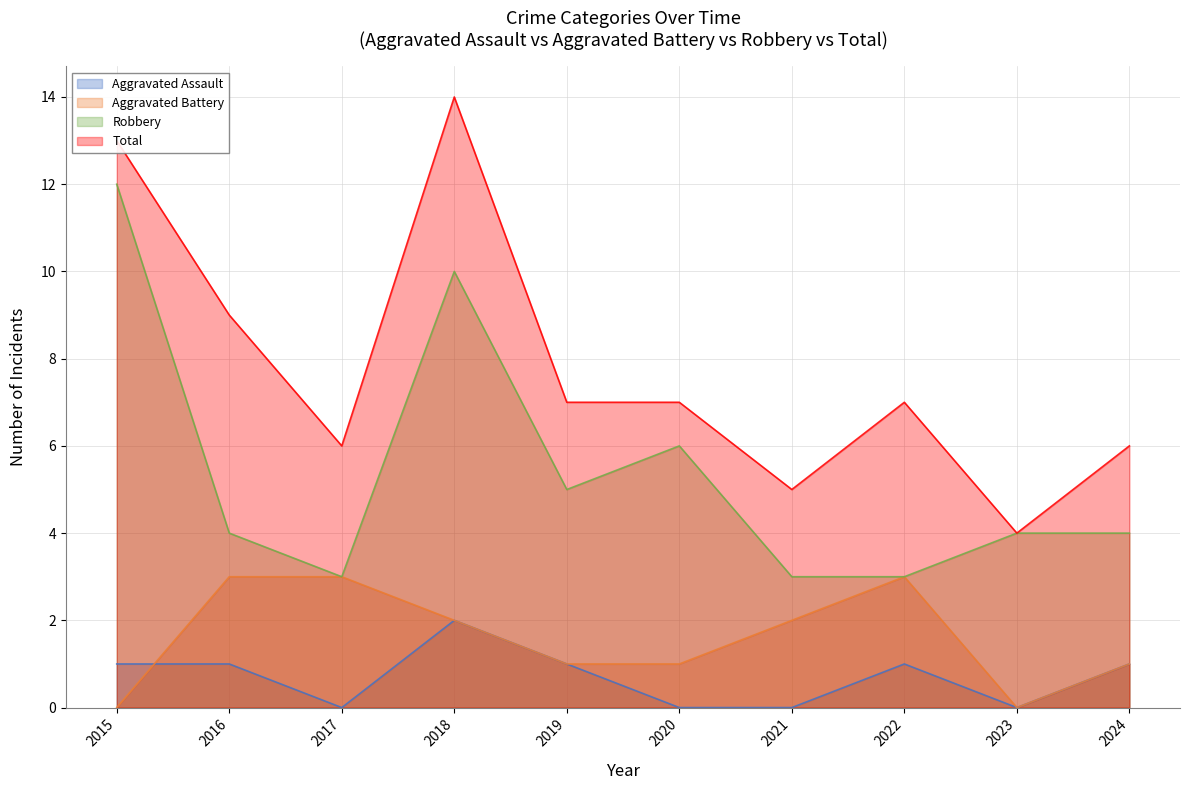

What is the spread (max minus min) of values at 2018?

12